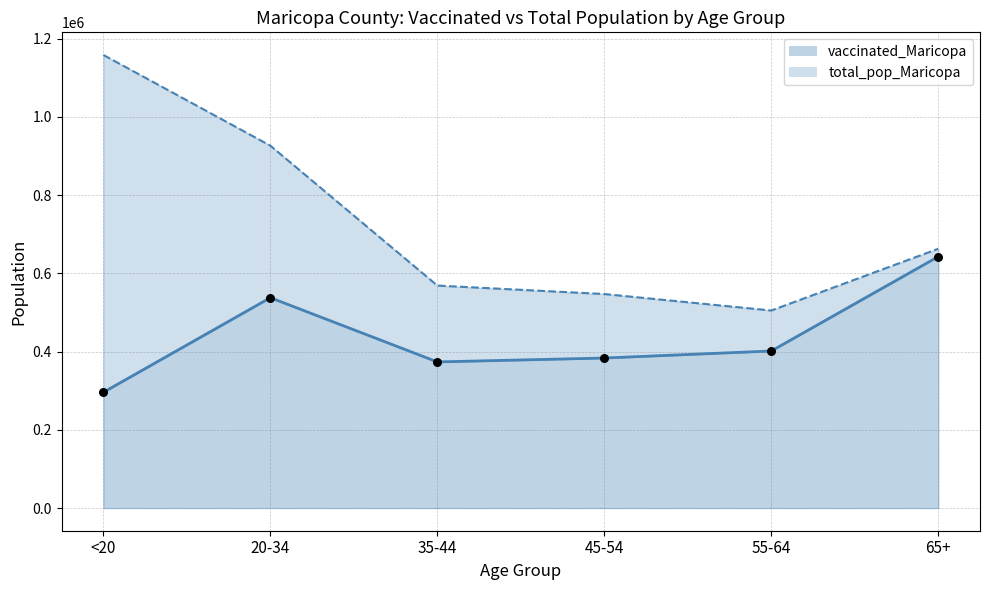

Which series contains the lowest Y value?

vaccinated_Maricopa